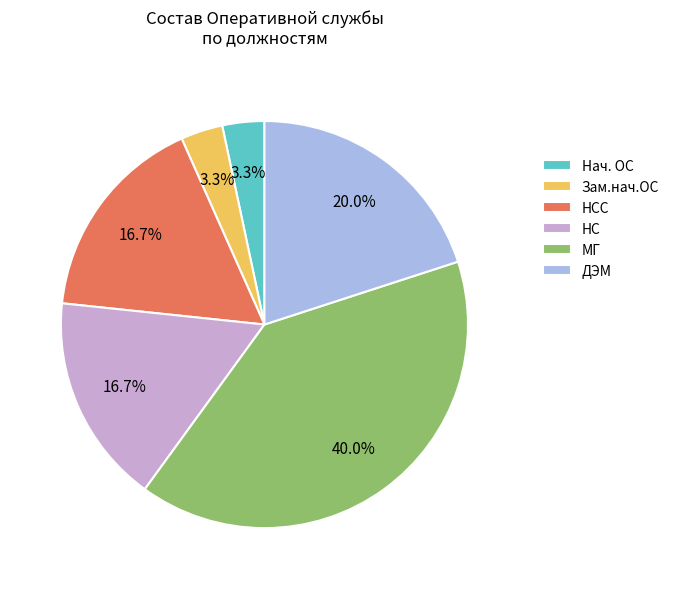

Is there any slice that represents more than half of the pie?

No